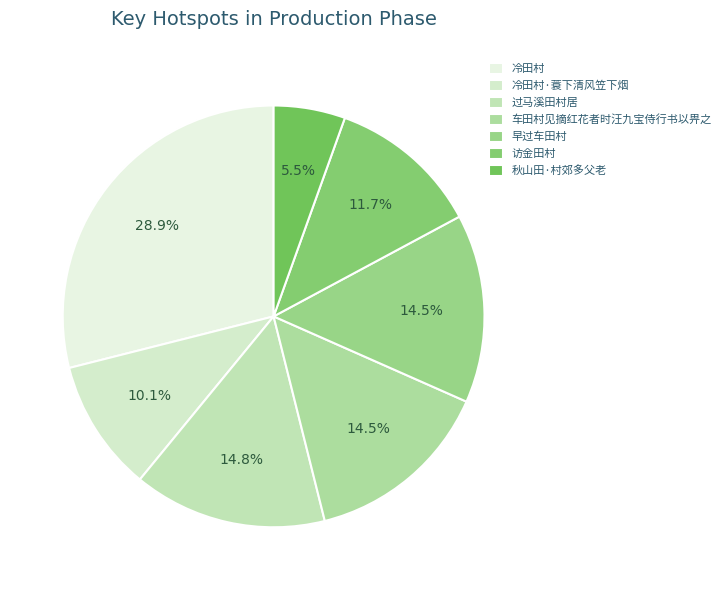

Combined, what portion of the pie is 早过车田村 and 秋山田·村郊多父老?

20.0%